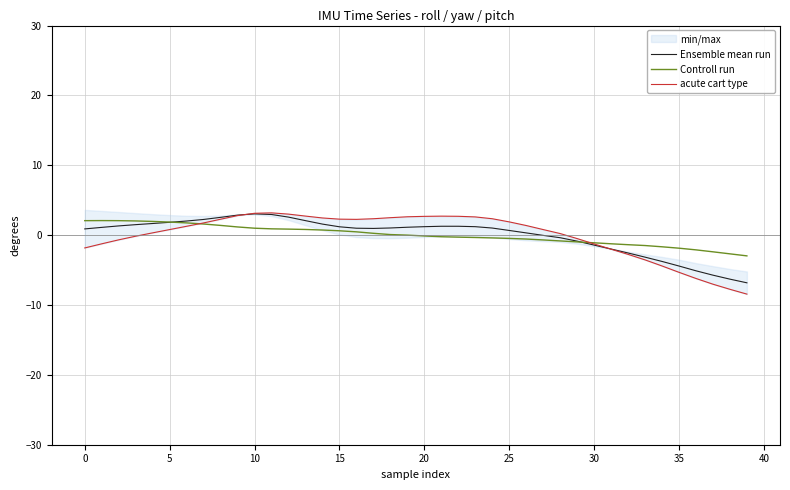

How many categories are shown in the chart?

40